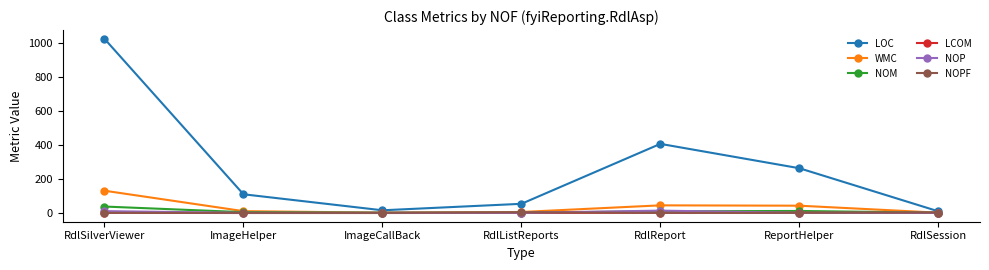

Is the value of WMC at RdlSilverViewer greater than the value of NOM at RdlSession?

Yes